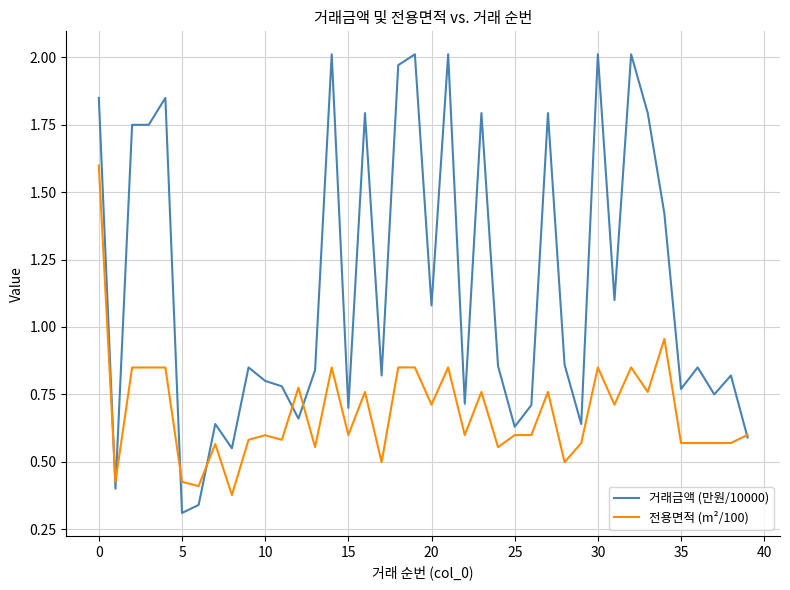

Rank the series by their average value, from lowest to highest.

전용면적 (m²/100), 거래금액 (만원/10000)